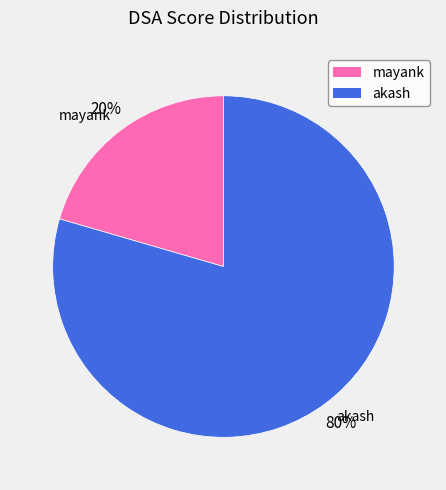

Is akash the majority of the pie?

Yes